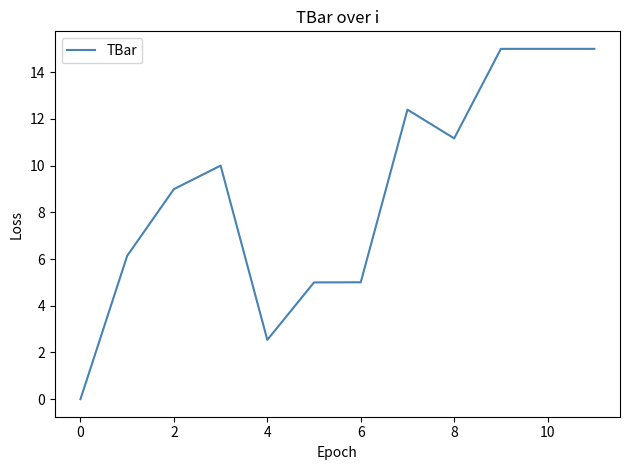

What is the maximum value shown in the chart?

15.0